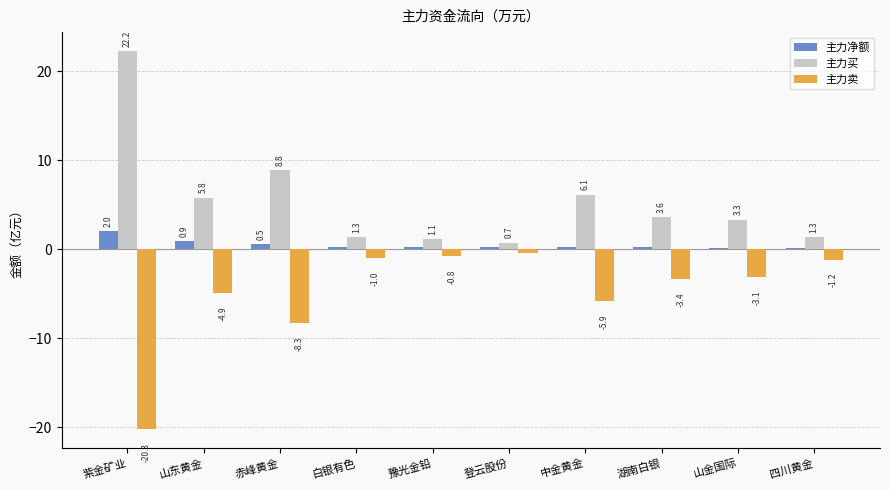

What is the difference between the maximum and minimum values in the 主力净额 series?

1.8